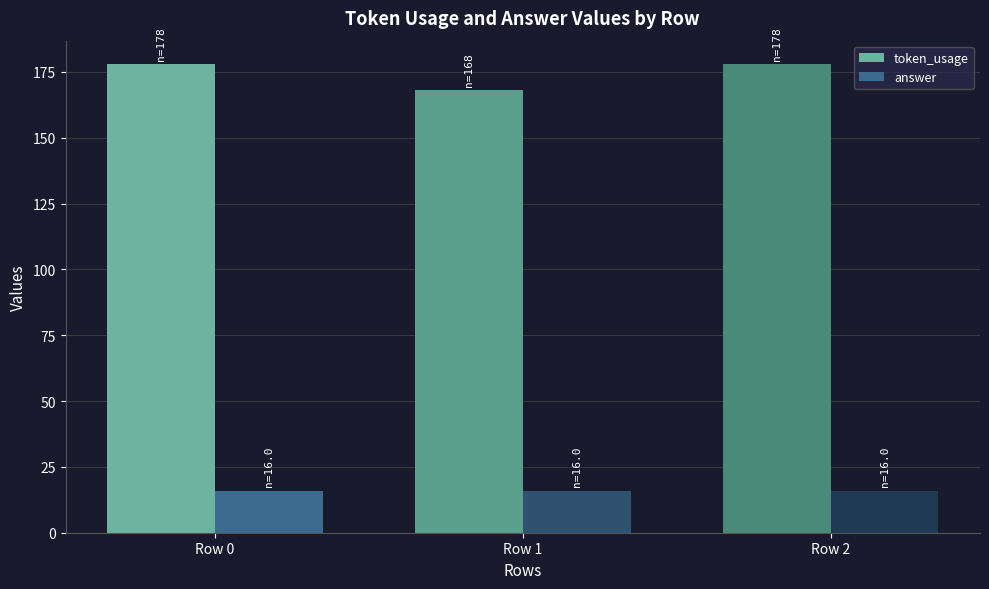

Rank the series by their average value, from highest to lowest.

token_usage, answer